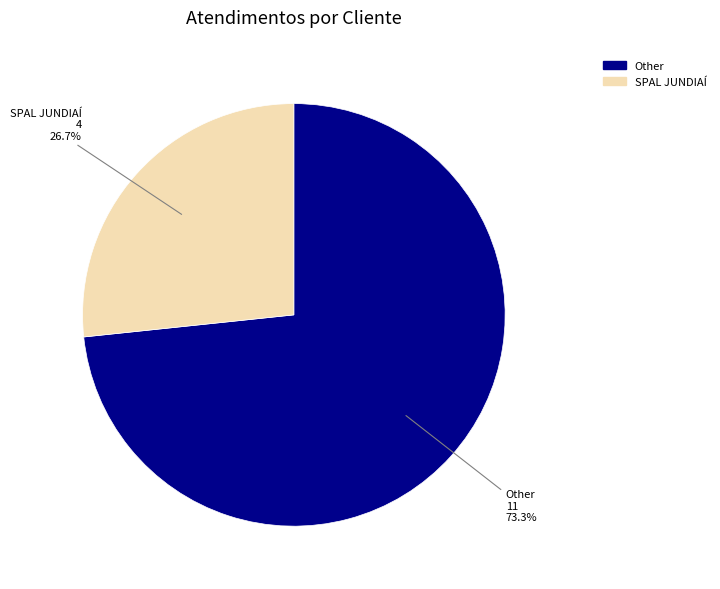

Rank the categories by value from highest to lowest.

Other, SPAL JUNDIAÍ